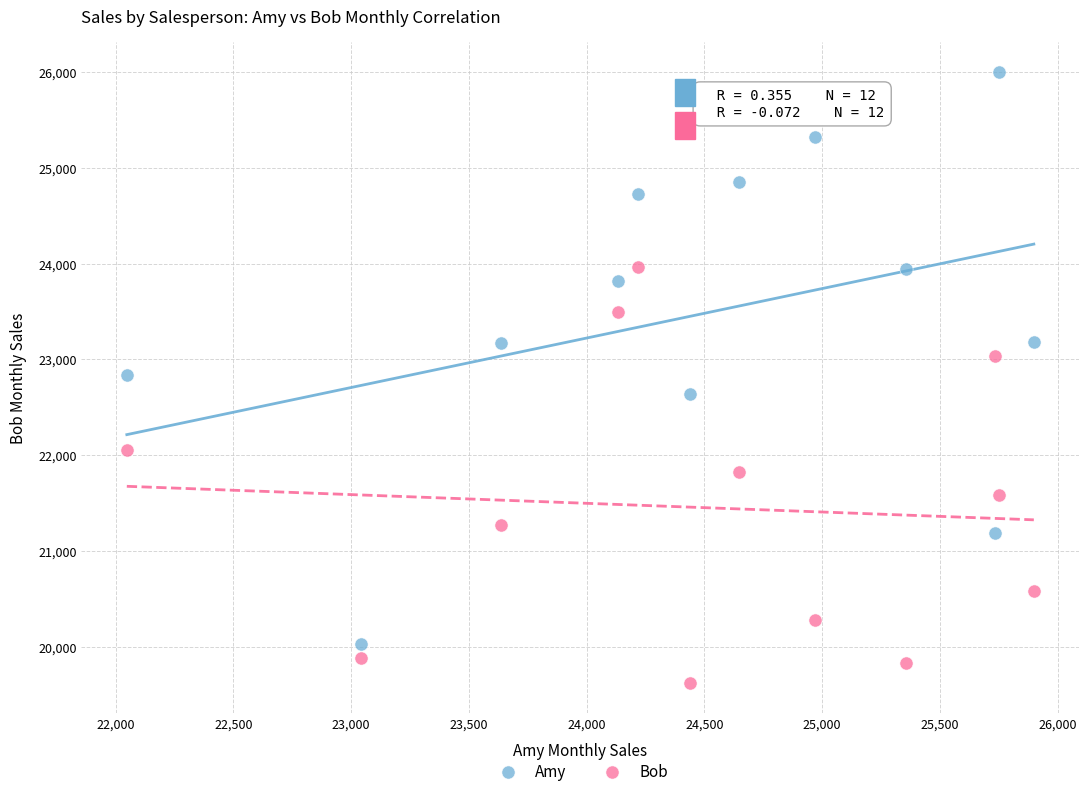

Which series contains the lowest Y value?

Bob